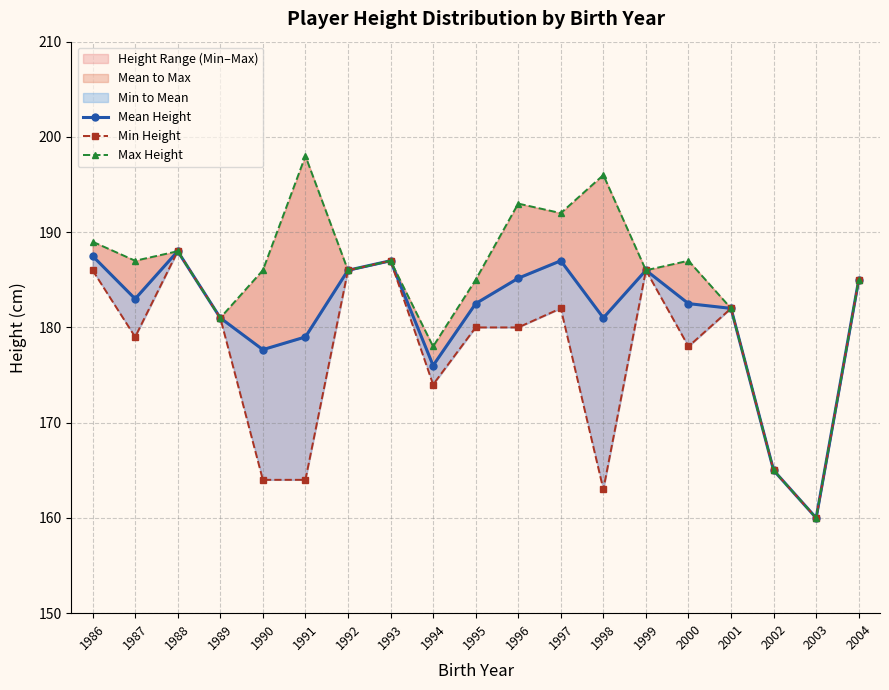

True or false: Mean Height and Min Height cross at least once.

False